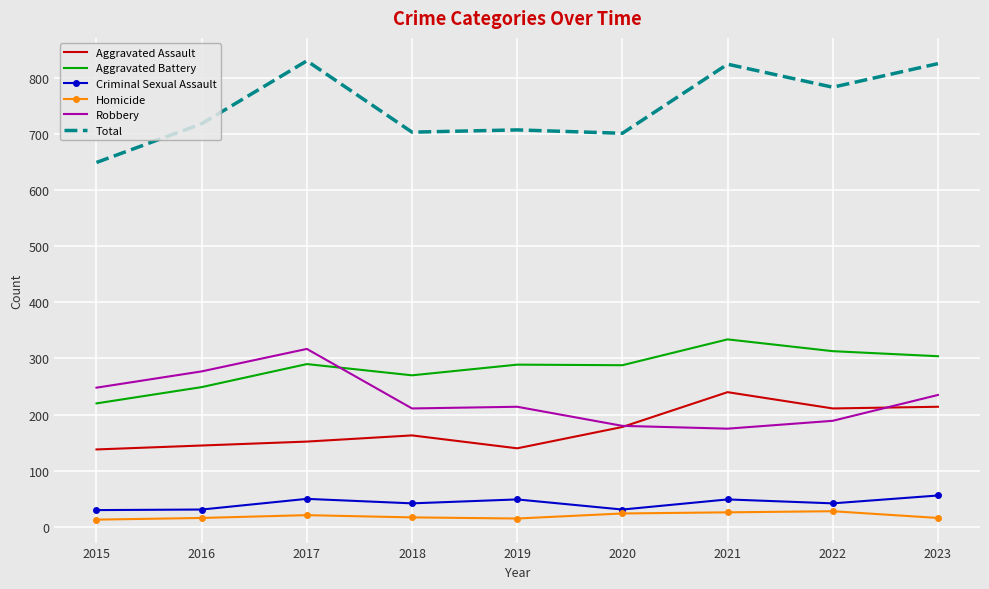

Which category has the highest value in the Aggravated Assault series?

2021